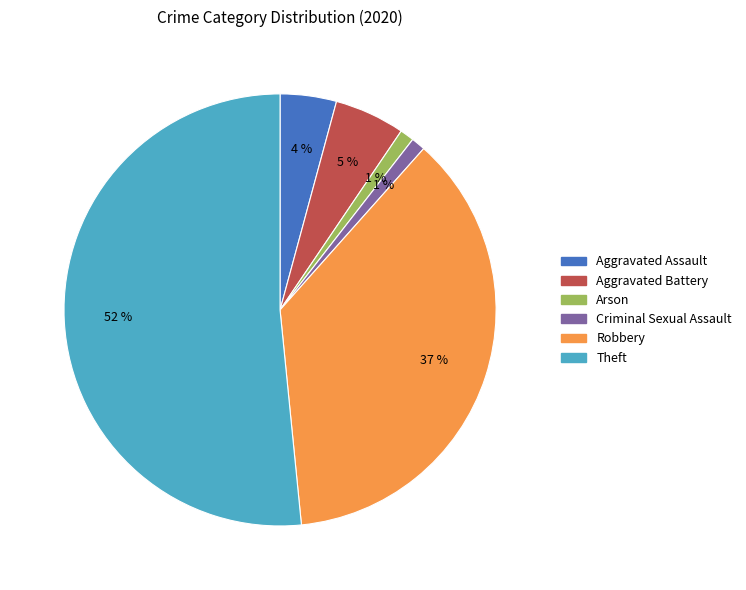

Between Aggravated Assault and Theft, which is larger?

Theft